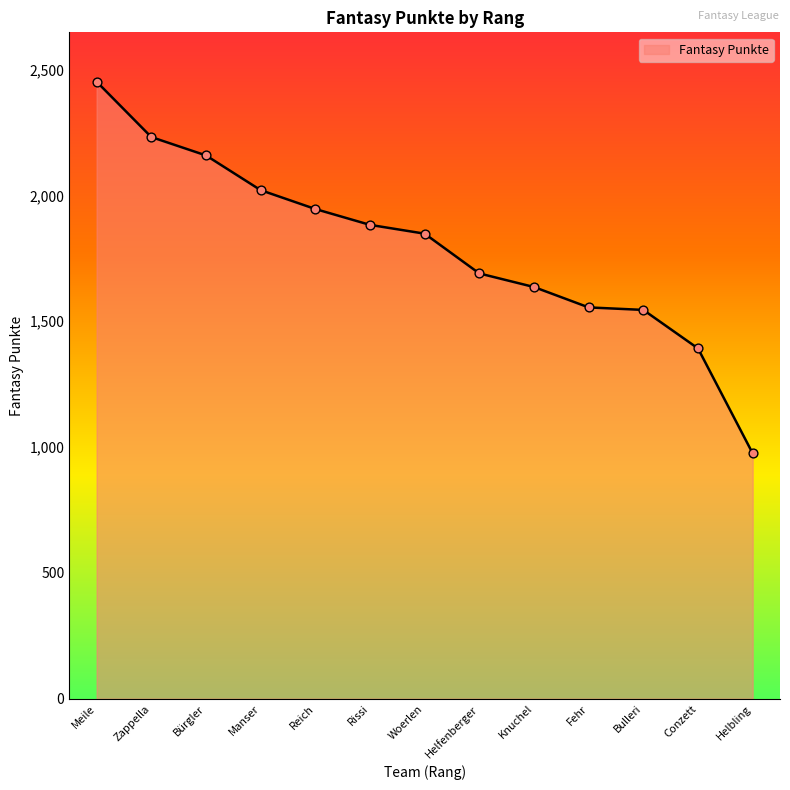

Approximately how many times larger is the value at Knuchel compared to Helbling?

1.7